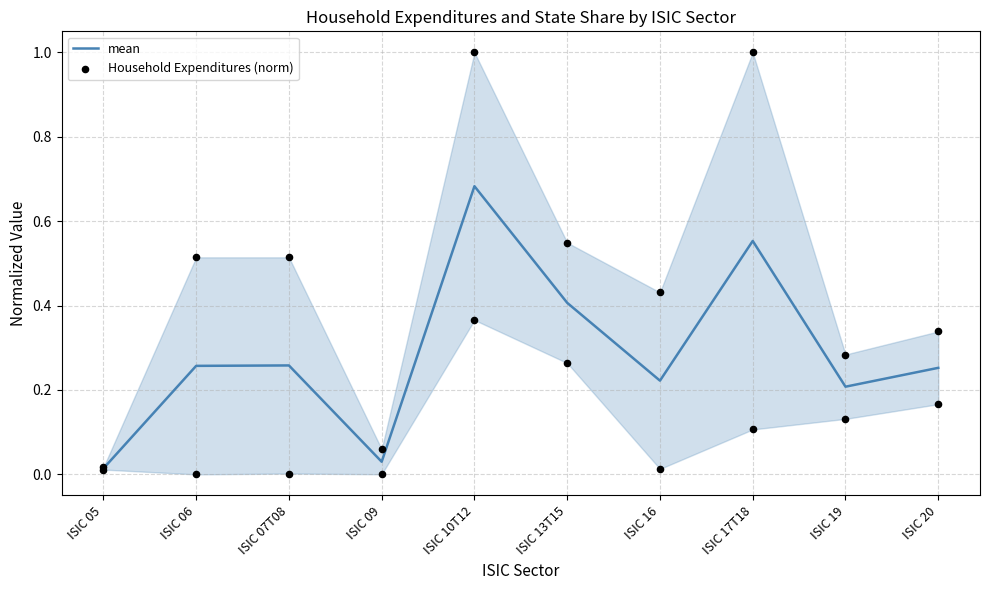

Which series has the largest total across all categories?

mean